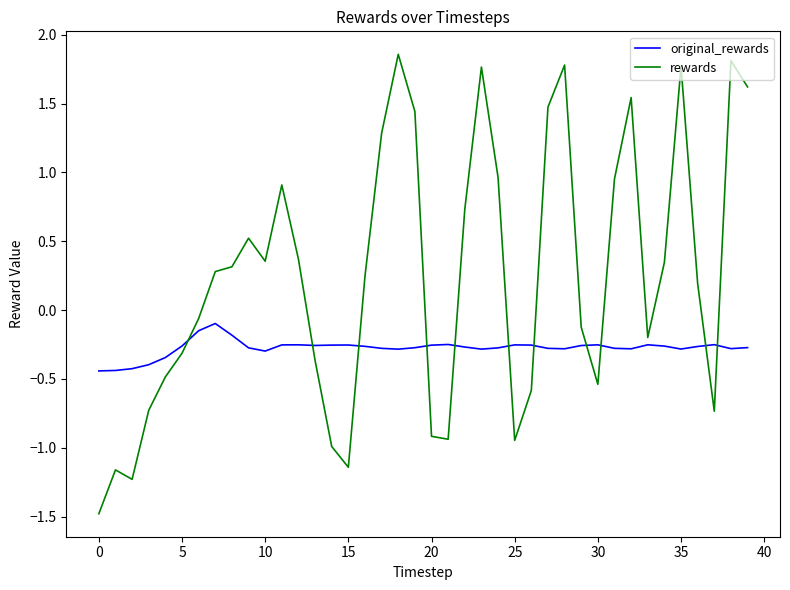

What is the minimum value shown in the chart?

-1.5